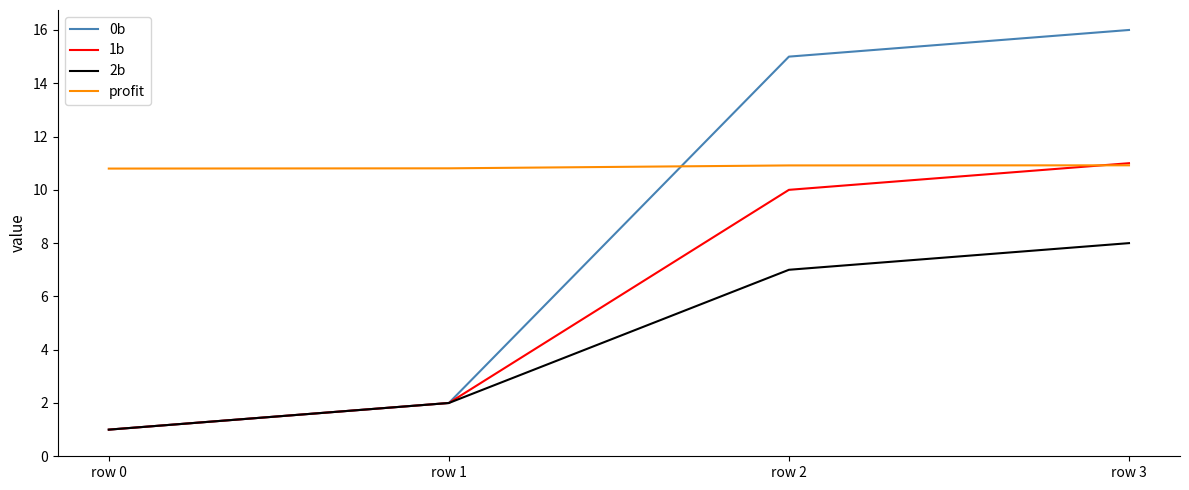

Reading right to left, what are all the values shown in this chart?

0b: 16.0	15.0	2.0	1.0
1b: 11.0	10.0	2.0	1.0
2b: 8.0	7.0	2.0	1.0
profit: 10.9	10.9	10.8	10.8